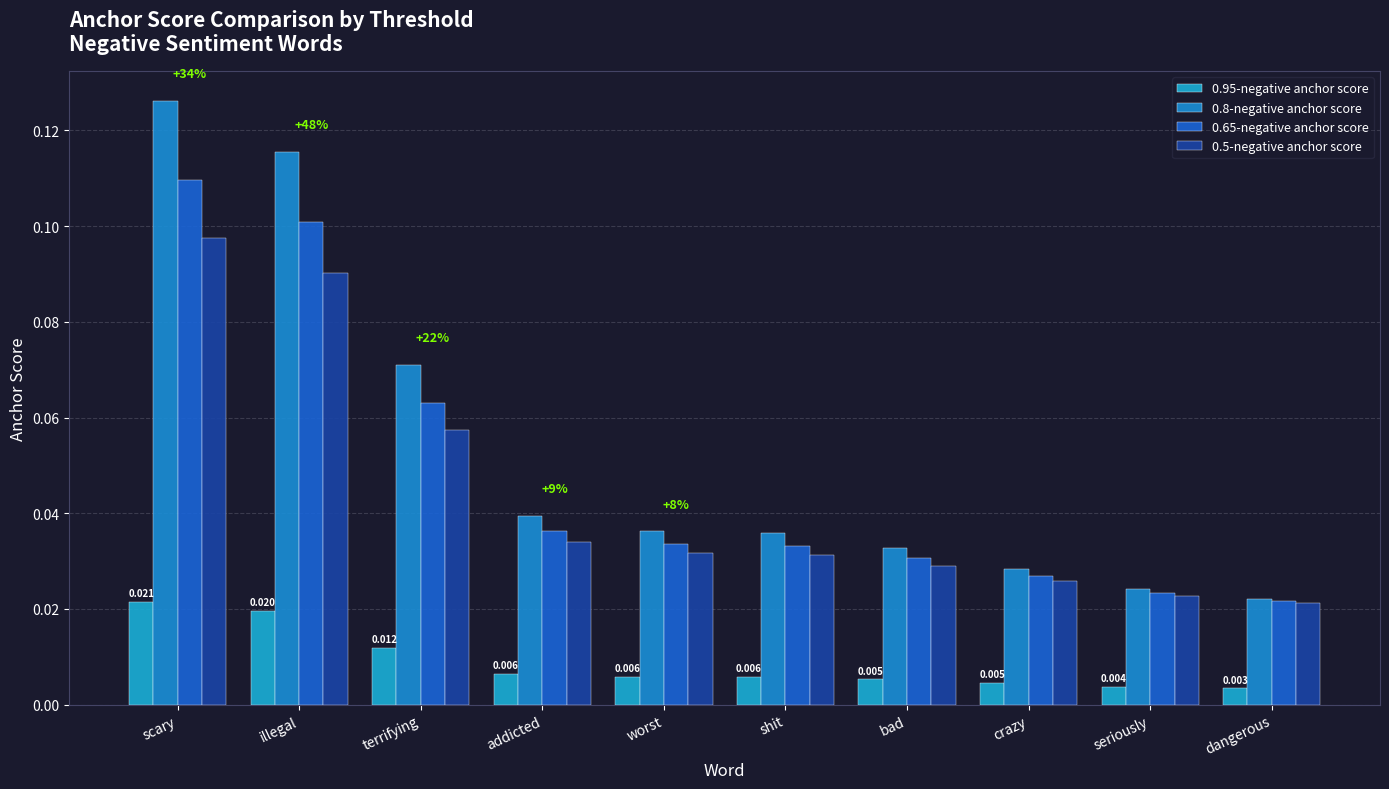

What are all the series names shown in the legend?

0.95-negative anchor score, 0.8-negative anchor score, 0.65-negative anchor score, 0.5-negative anchor score